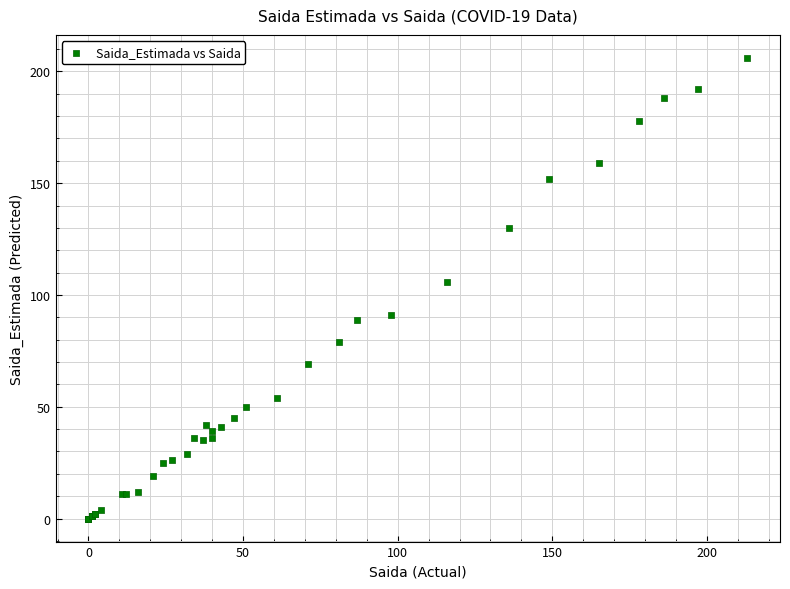

What Y value in the scatter plot is closest to 103?

106